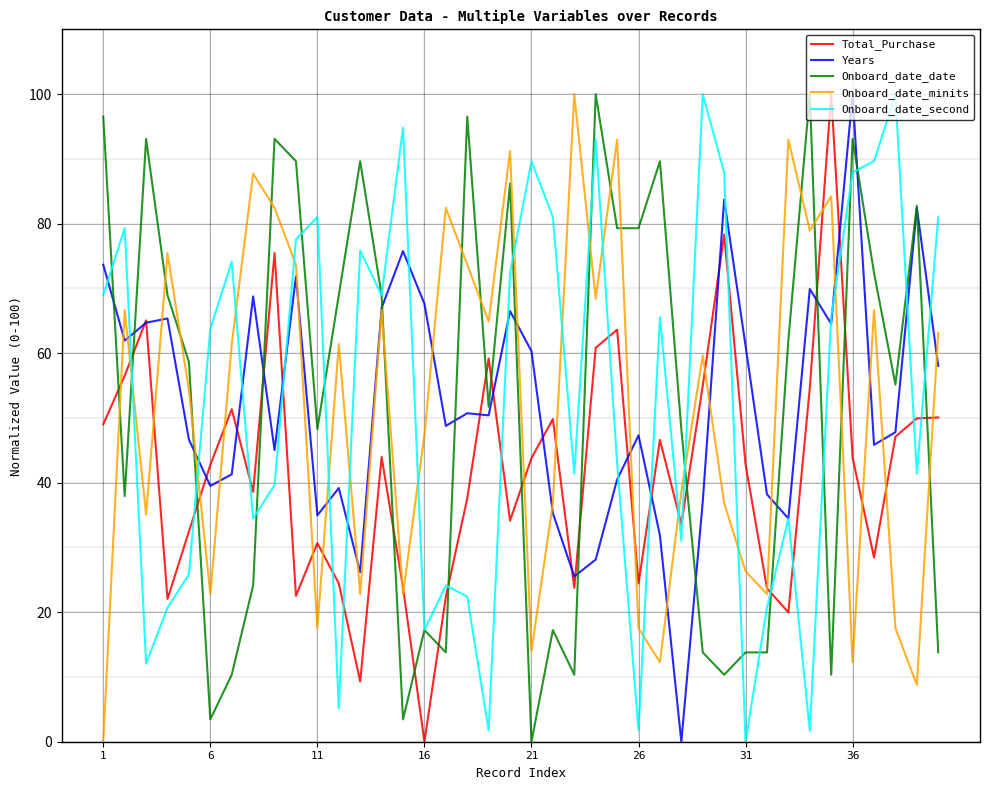

What is the maximum value shown in the chart?

100.0